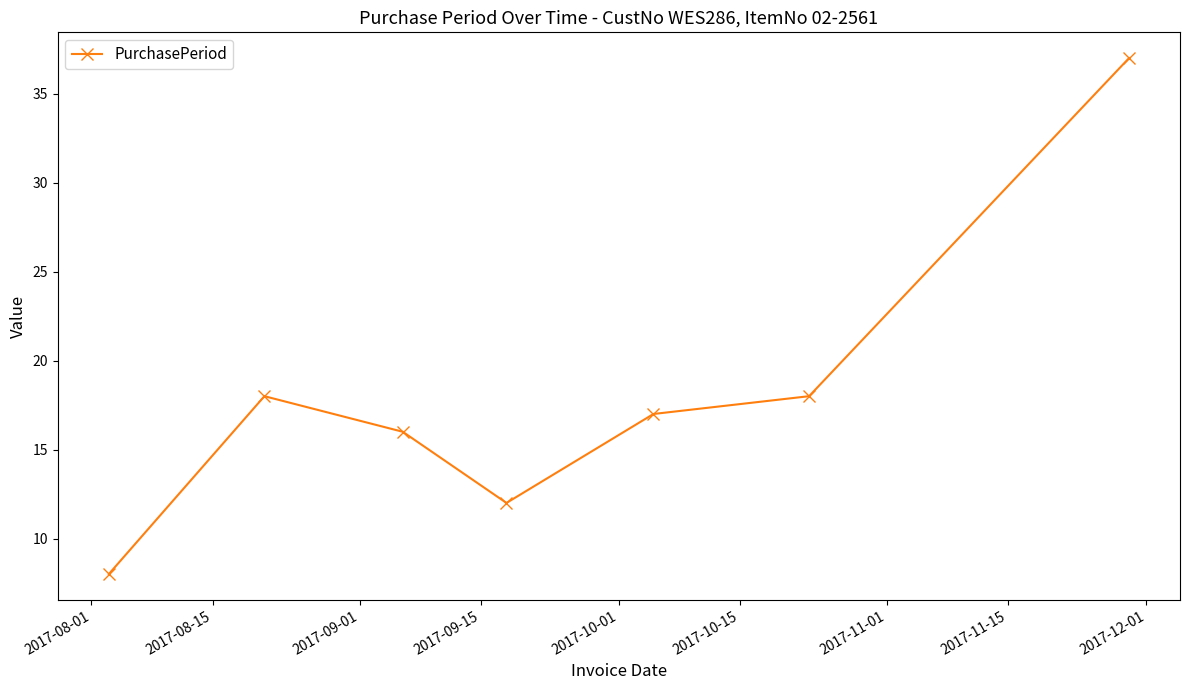

How many lines are shown in the chart?

1